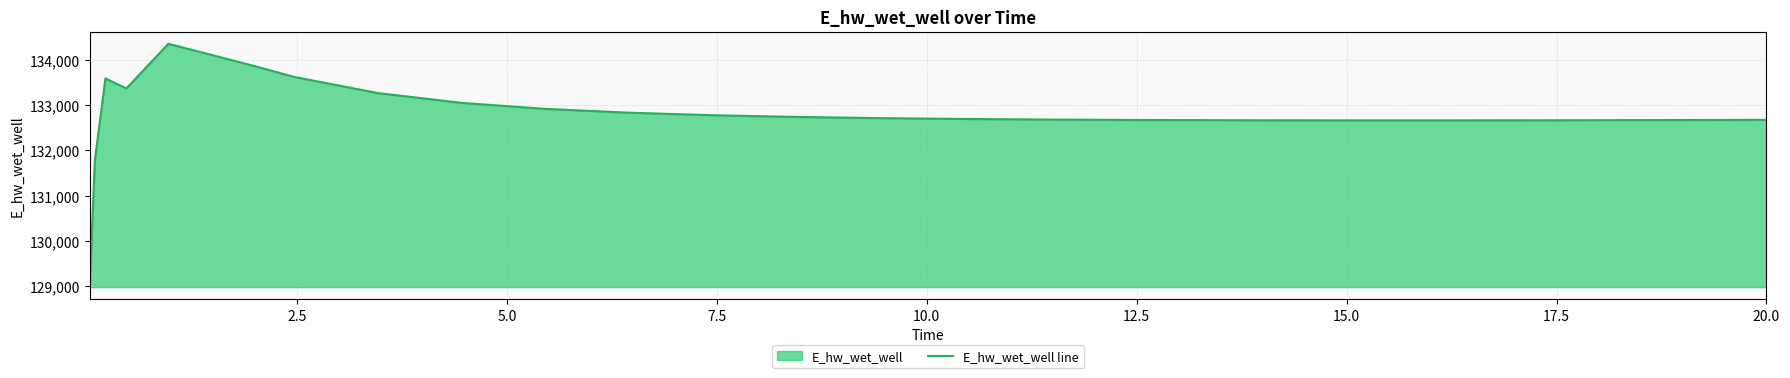

What is the difference between the maximum and second lowest values?

2570.1